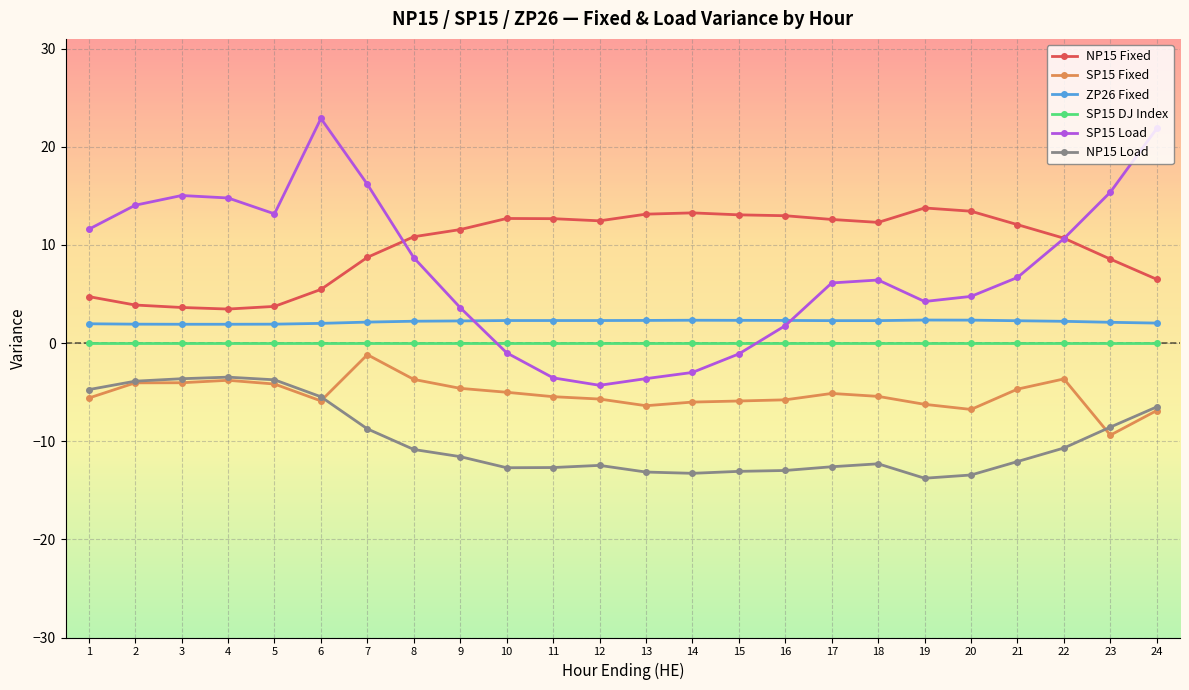

True or false: ZP26 Fixed and SP15 DJ Index cross at least once.

False